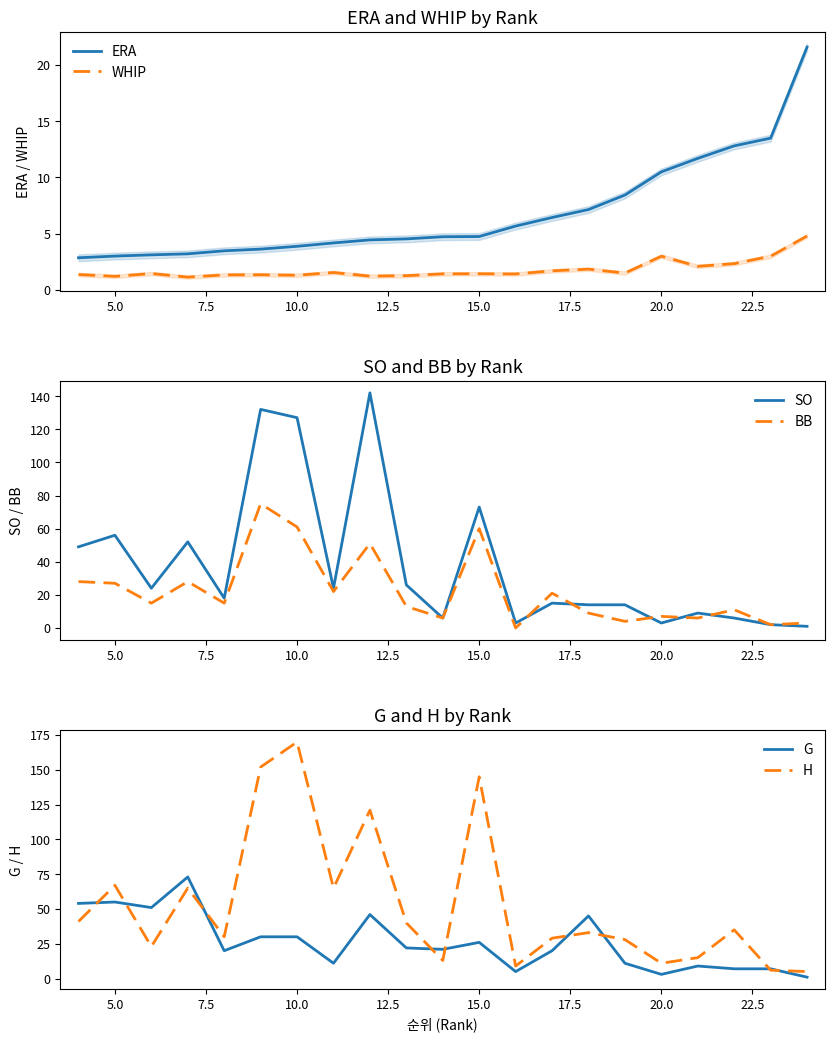

How many lines are shown in the chart?

6